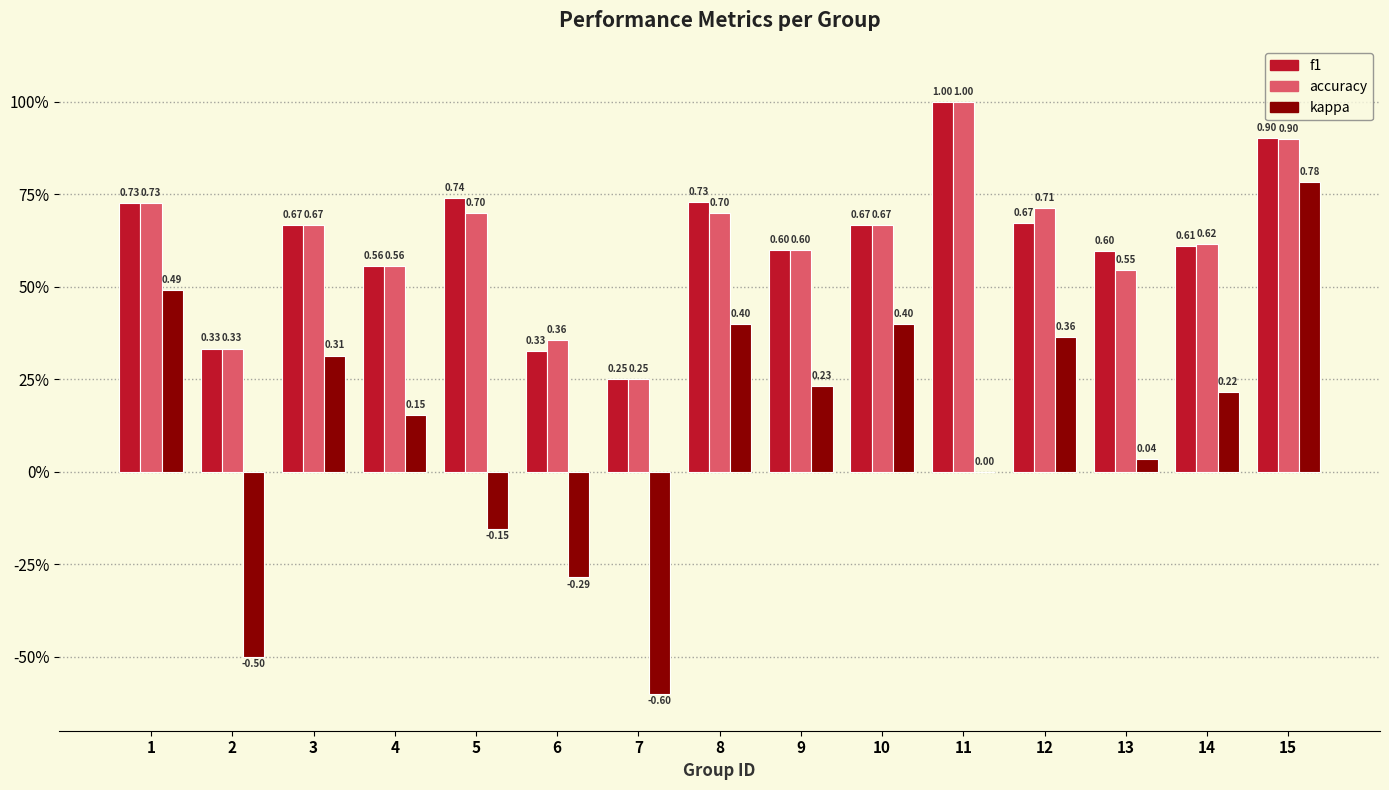

Reading left to right, transcribe all the data shown in this chart.

f1: 1=0.7	2=0.3	3=0.7	4=0.6	5=0.7	6=0.3	7=0.2	8=0.7	9=0.6	10=0.7	11=1.0	12=0.7	13=0.6	14=0.6	15=0.9
accuracy: 1=0.7	2=0.3	3=0.7	4=0.6	5=0.7	6=0.4	7=0.2	8=0.7	9=0.6	10=0.7	11=1.0	12=0.7	13=0.5	14=0.6	15=0.9
kappa: 1=0.5	2=-0.5	3=0.3	4=0.2	5=-0.2	6=-0.3	7=-0.6	8=0.4	9=0.2	10=0.4	11=0.0	12=0.4	13=0.0	14=0.2	15=0.8